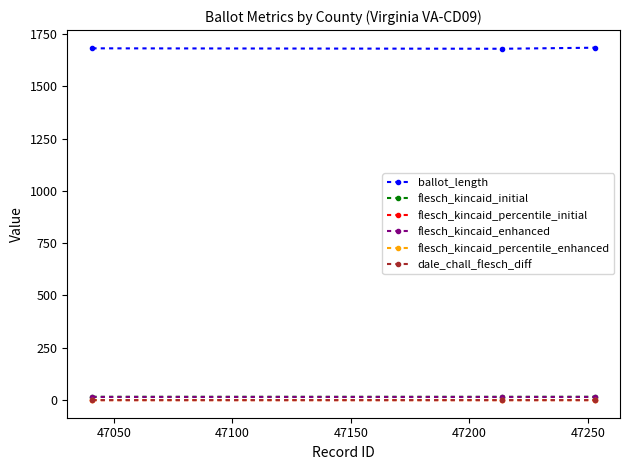

What is the maximum value shown in the chart?

1684.0